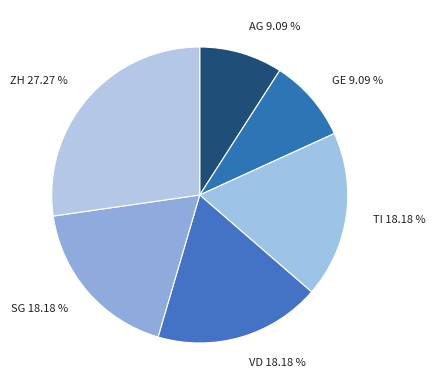

Approximately how many times larger is the value at ZH 27.27 % compared to AG 9.09 %?

3.0